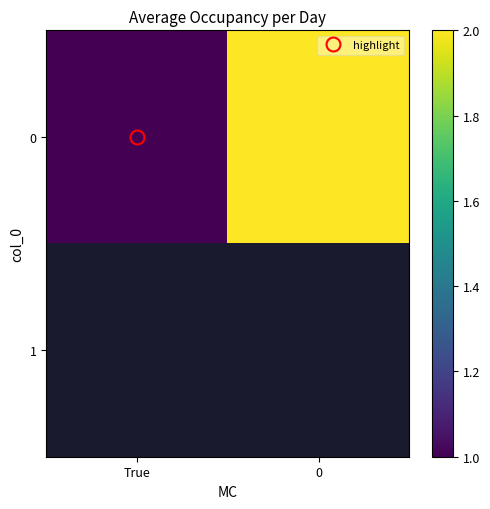

What is the difference between the 0 values at True and 0?

1.0